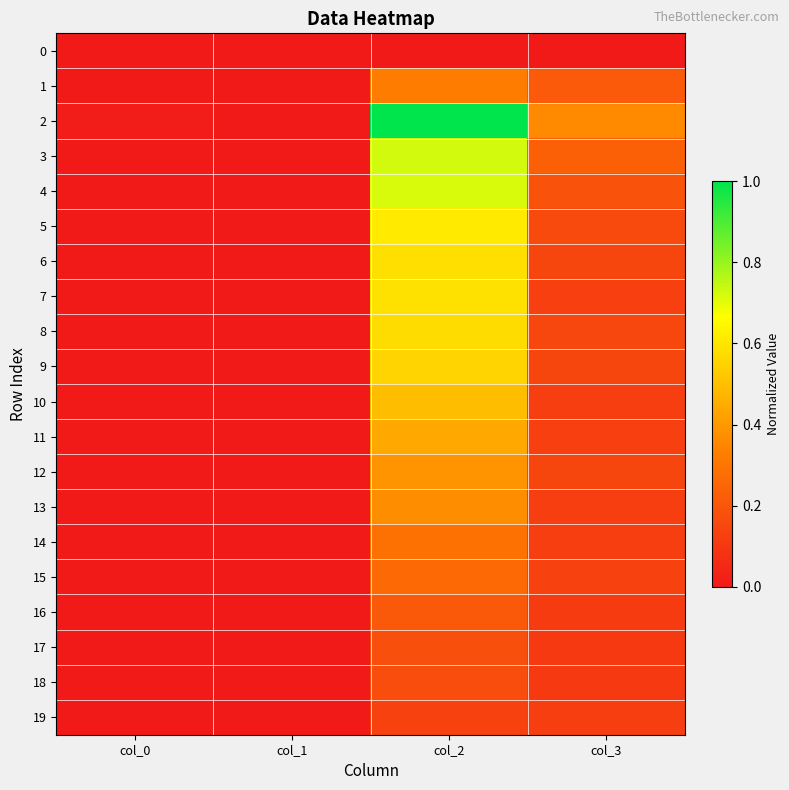

At which category is the sum across all series the highest?

col_2